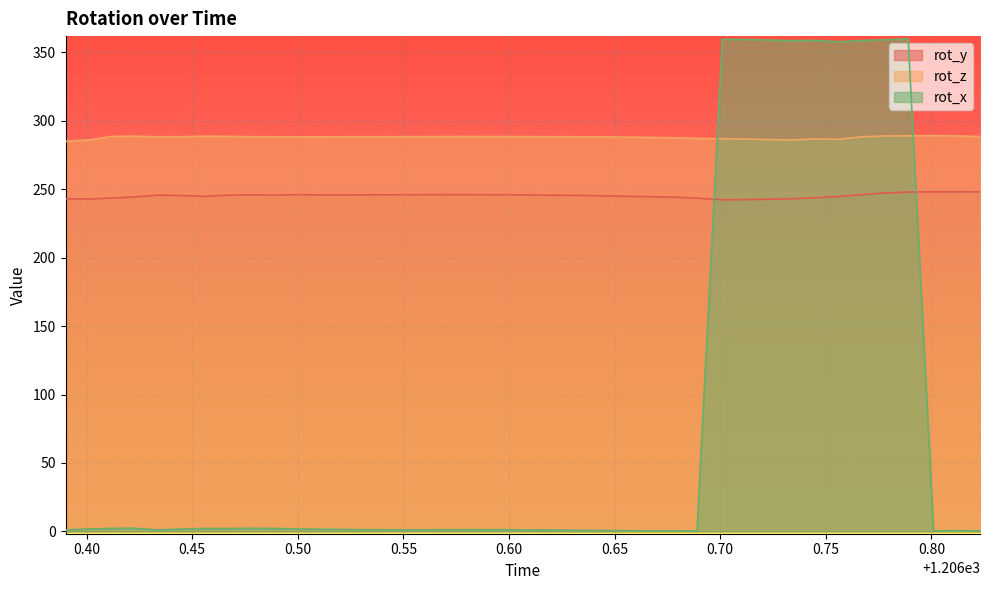

What is the smallest value displayed?

0.3